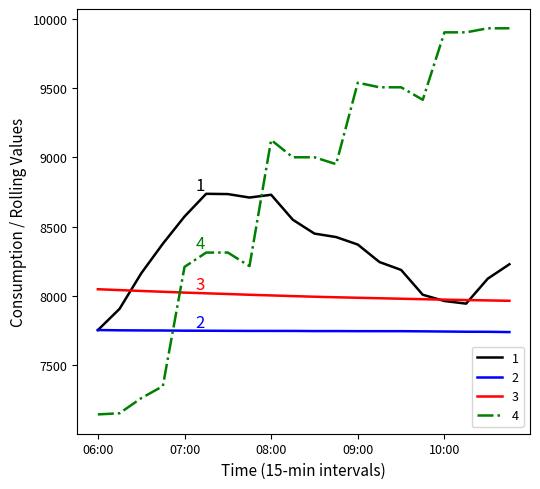

What is the difference between the second highest and second lowest values in the 1 series?

828.0